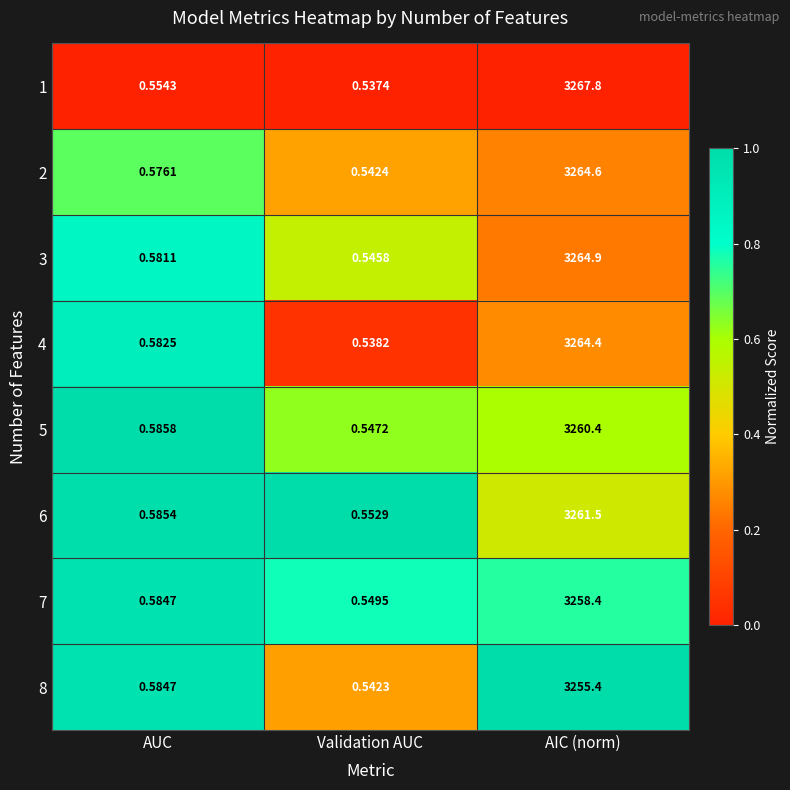

Is the value of 2 at AIC (norm) greater than the value of 3 at AUC?

Yes